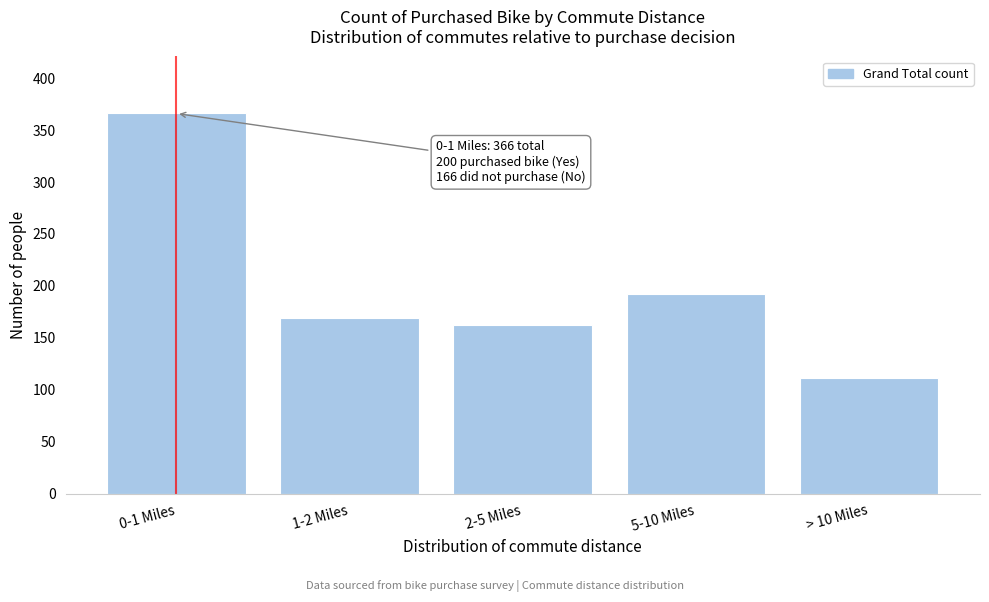

Reading left to right, list all the values displayed in this chart.

0-1 Miles=366	1-2 Miles=169	2-5 Miles=162	5-10 Miles=192	> 10 Miles=111